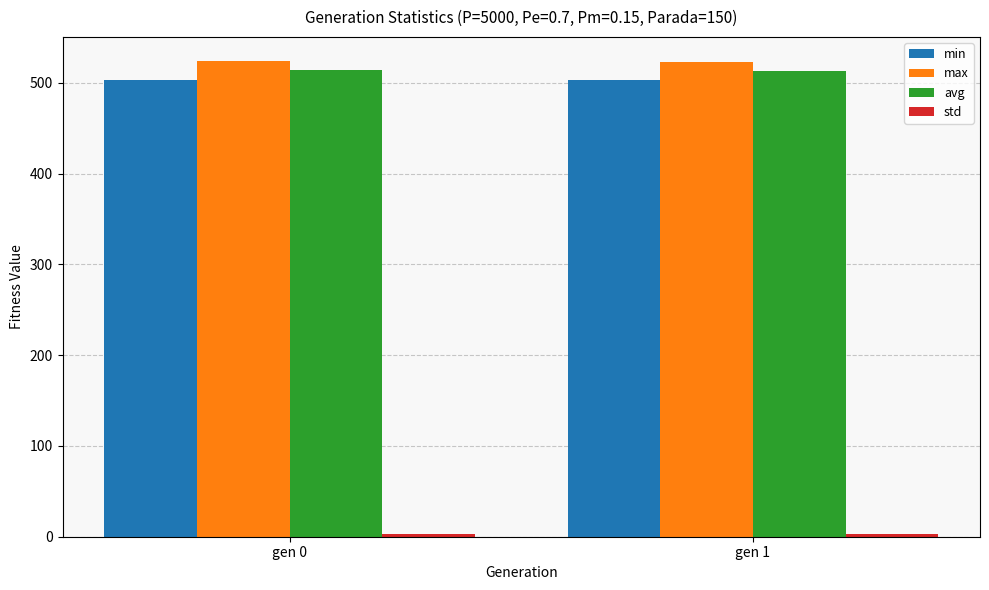

What is the minimum value for max?

523.4